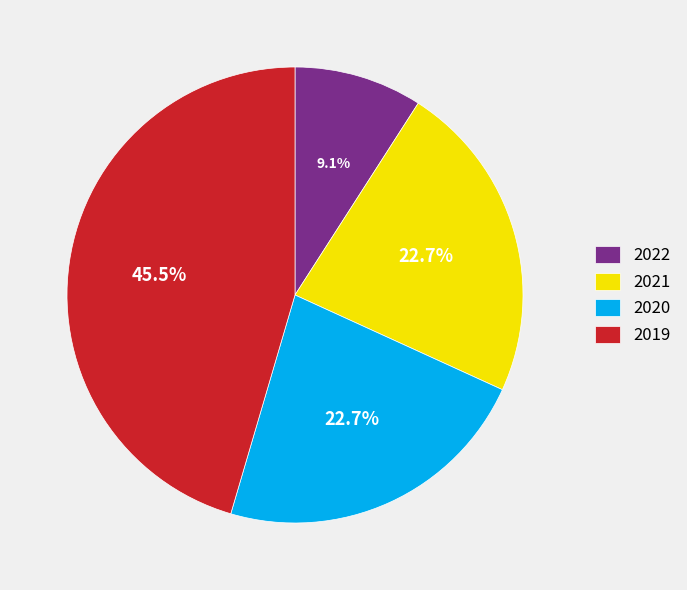

How many segments does this pie chart have?

4